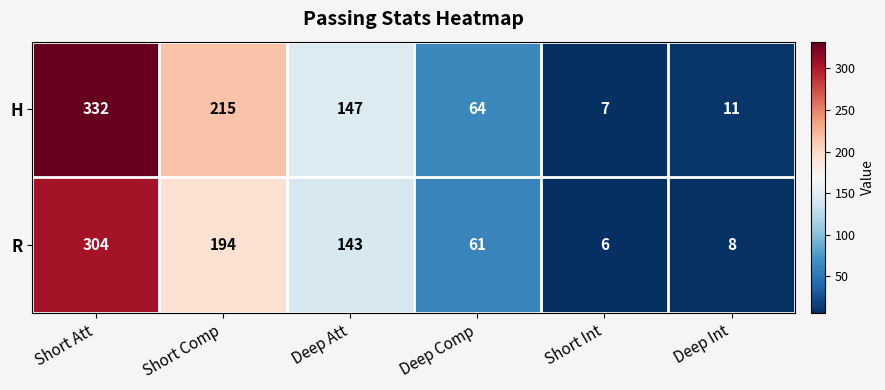

What is the average value of the H series?

129